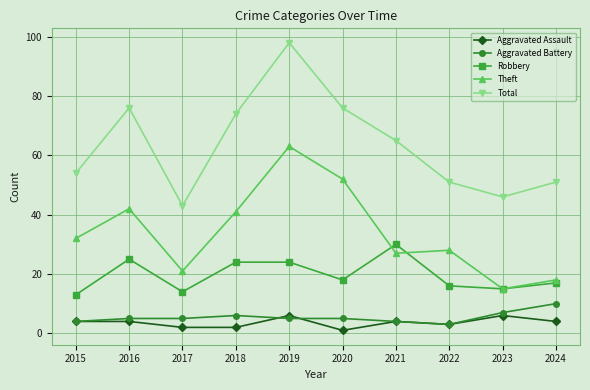

Which series has the widest spread of values?

Total